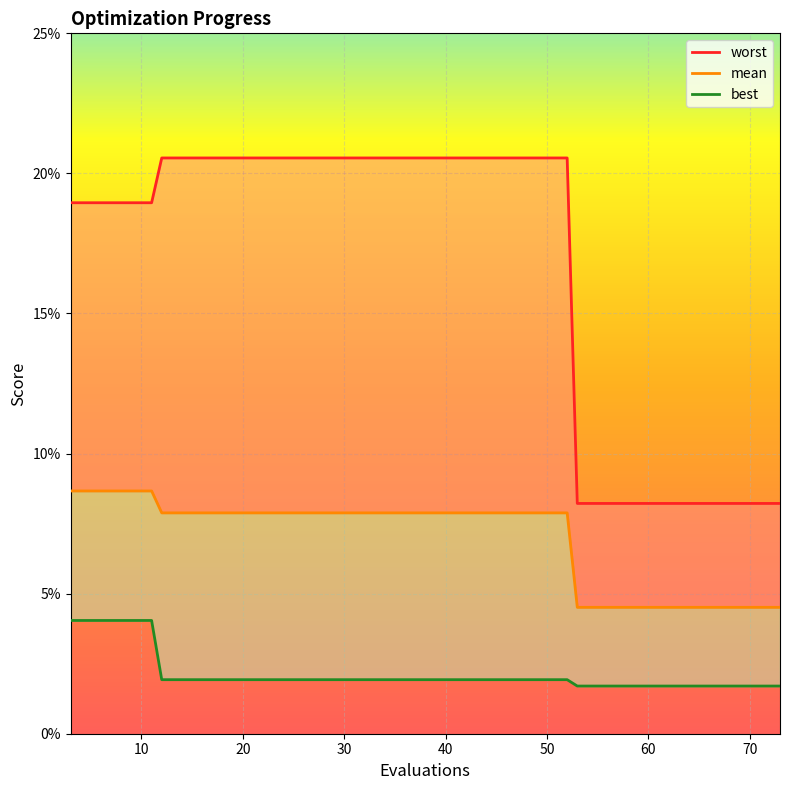

Is it true that worst equals 0.1 at 53?

False